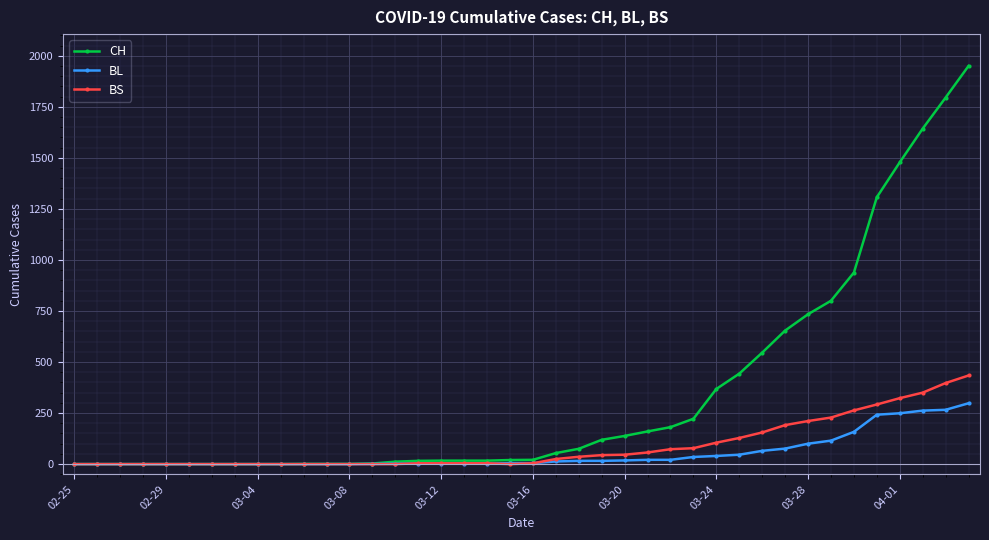

Rank the series by their maximum value, from highest to lowest.

CH, BS, BL